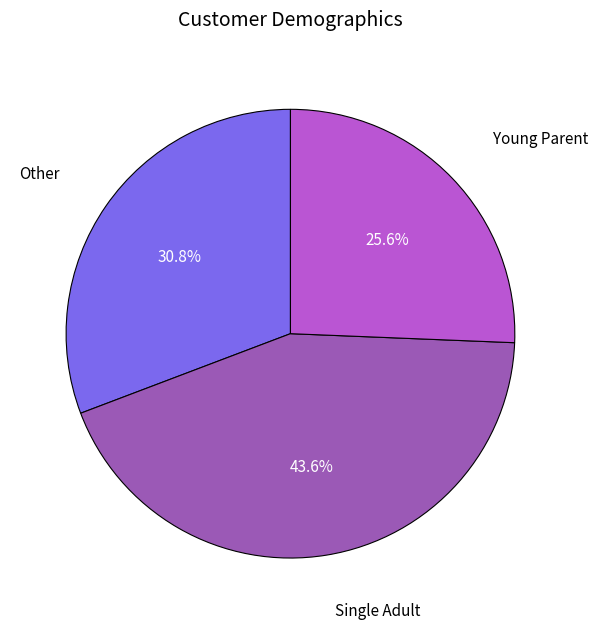

Does any single category account for the majority?

No